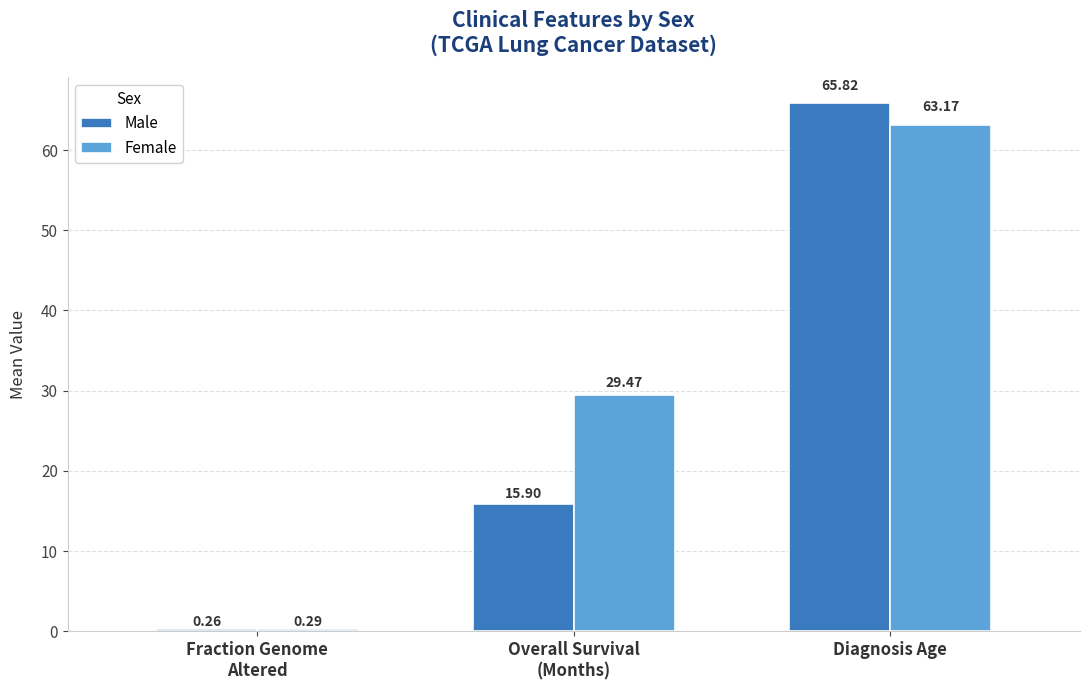

List the series in order of their peak value, lowest first.

Female, Male